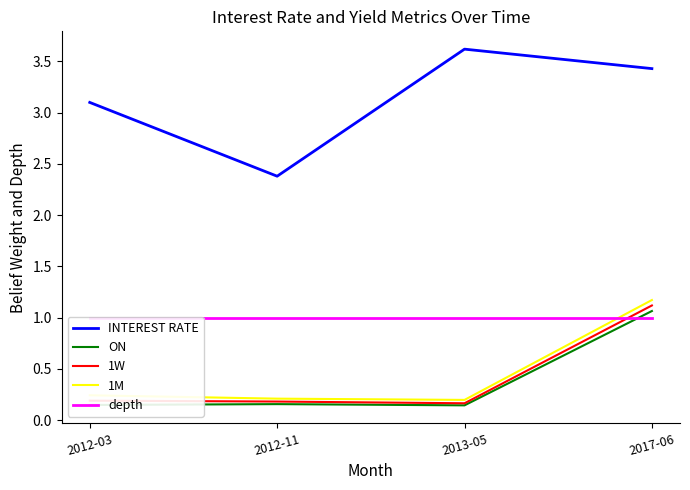

What is the sum of the 1M values at 2017-06 and 2012-03?

1.4